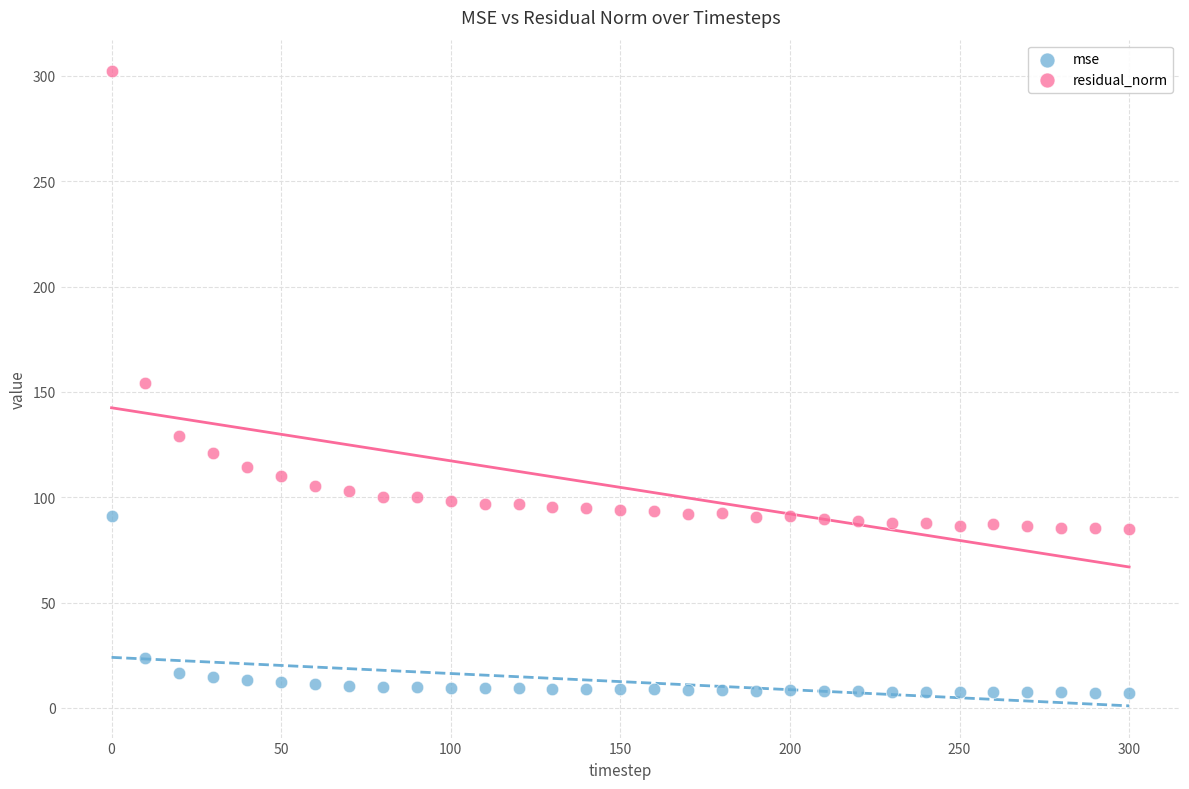

What is the X range (max minus min) for the scatter plot?

300.0